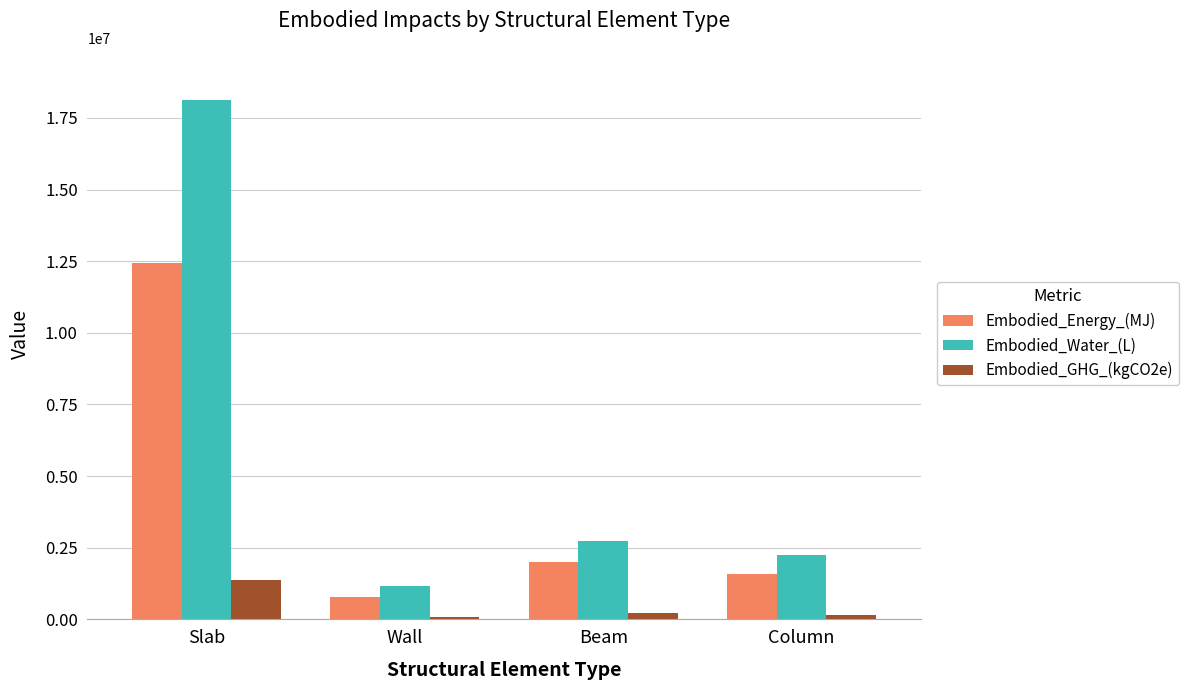

How many data points does each series have?

4